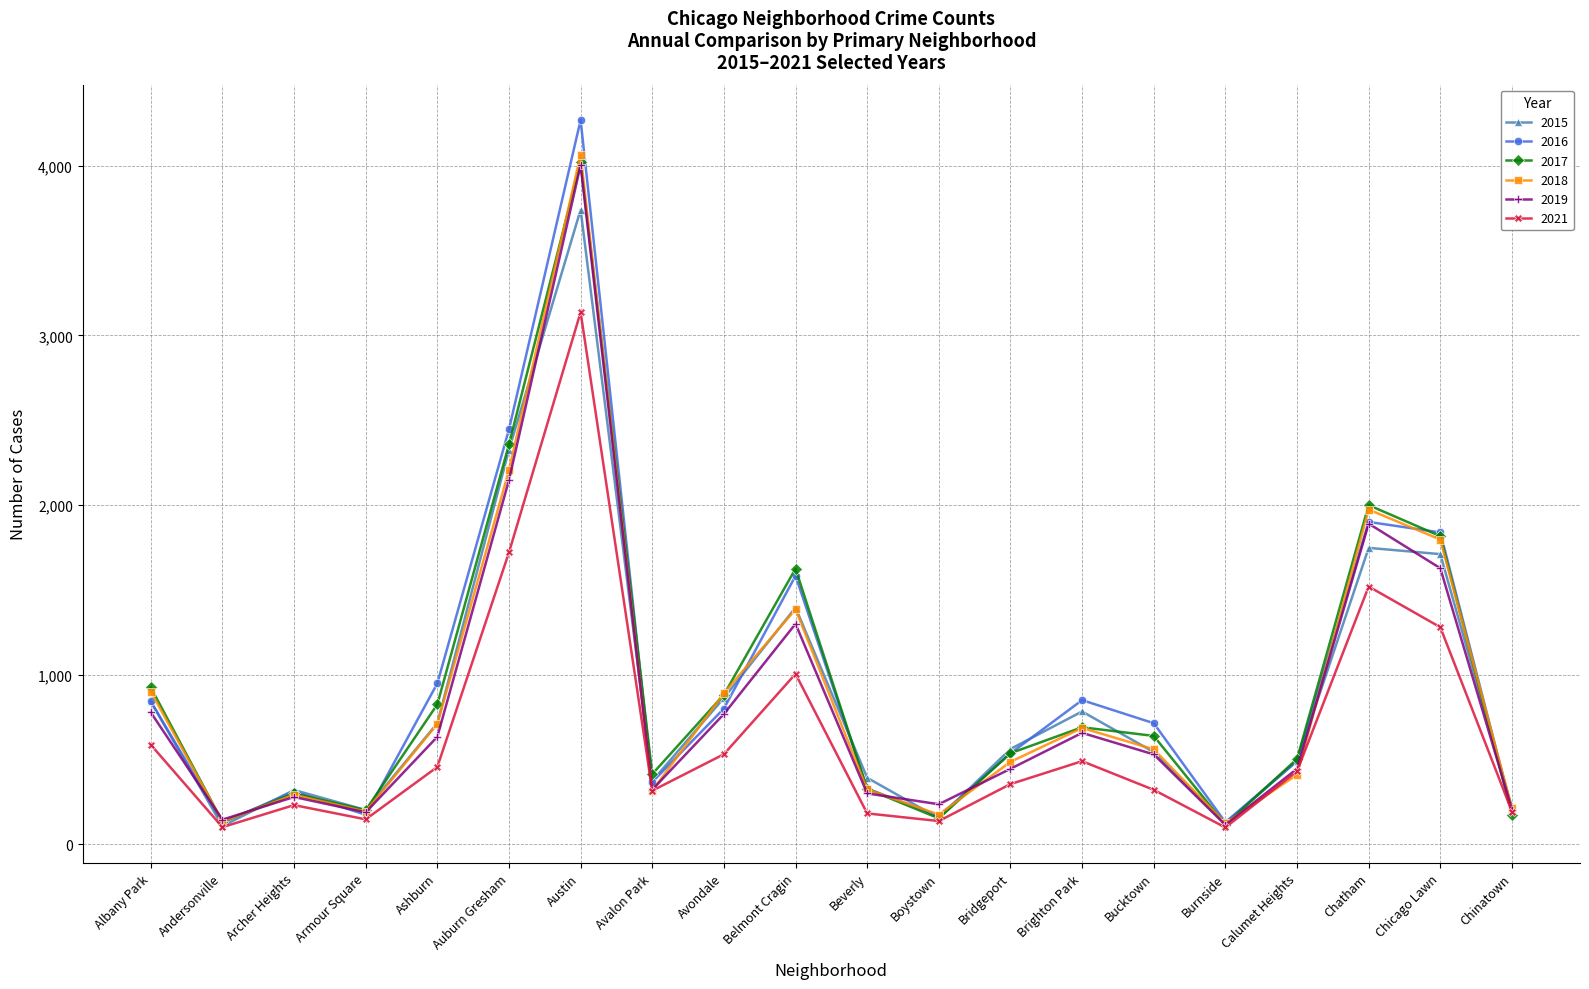

Between Belmont Cragin and Bridgeport, which series saw the biggest shift?

2017